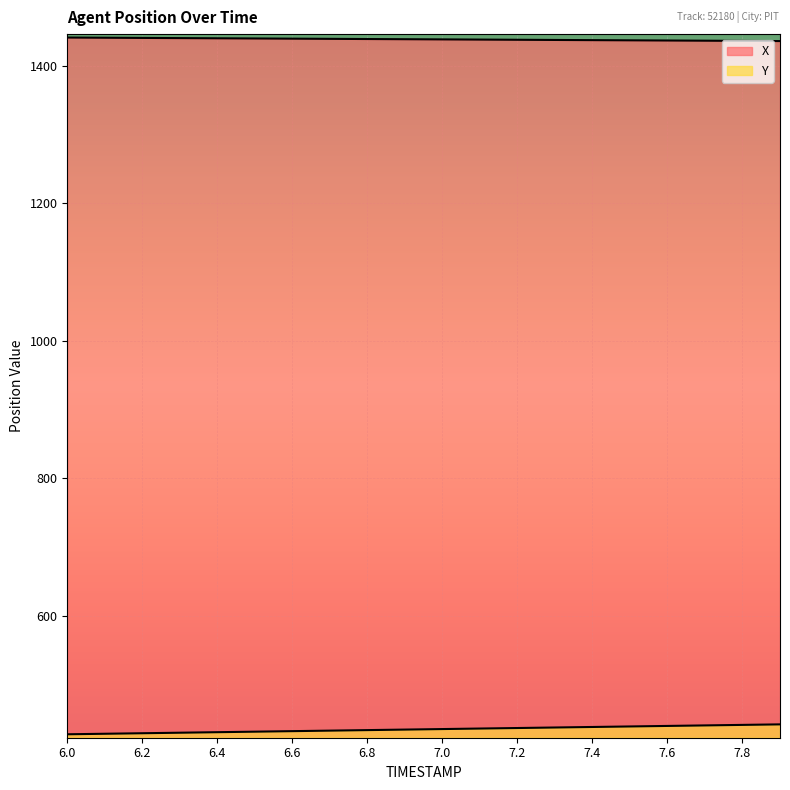

At which category does the chart reach its peak across all series?

6.0